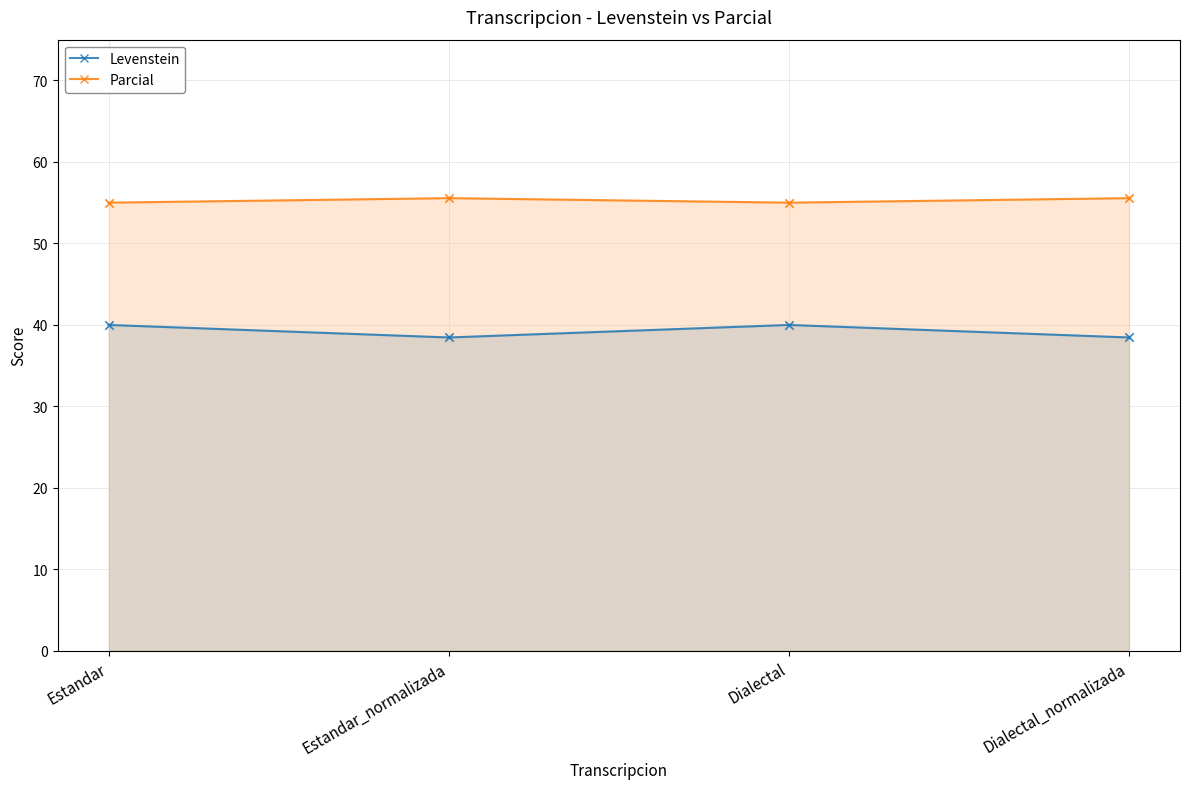

At how many categories does at least one series exceed 54?

4